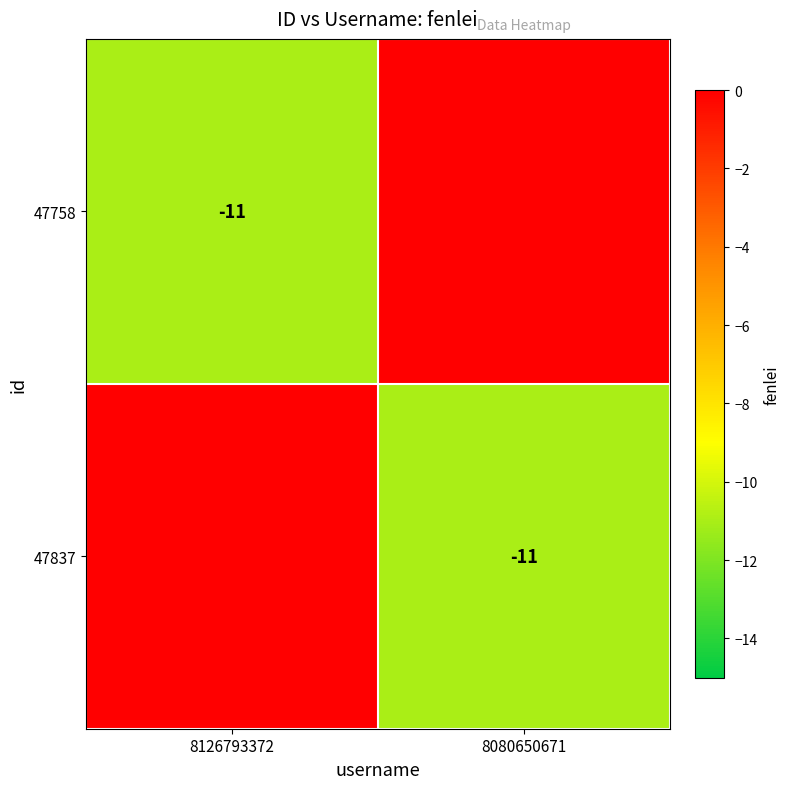

The 47837 series shows -18 at 8080650671. True or false?

False